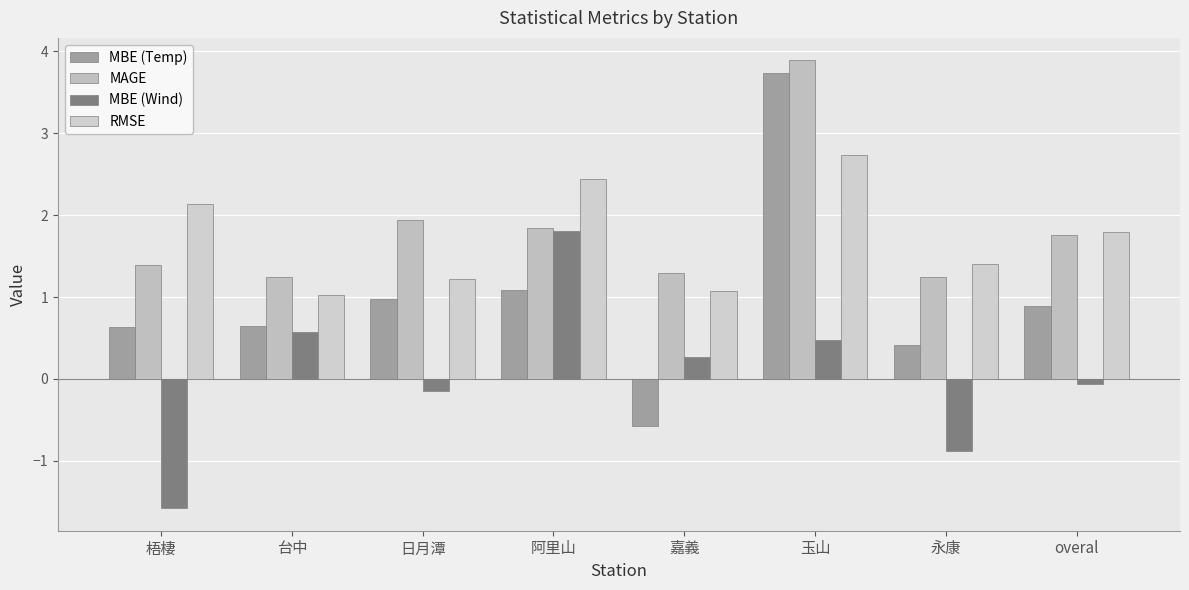

Which series has the largest range (max minus min)?

MBE (Temp)